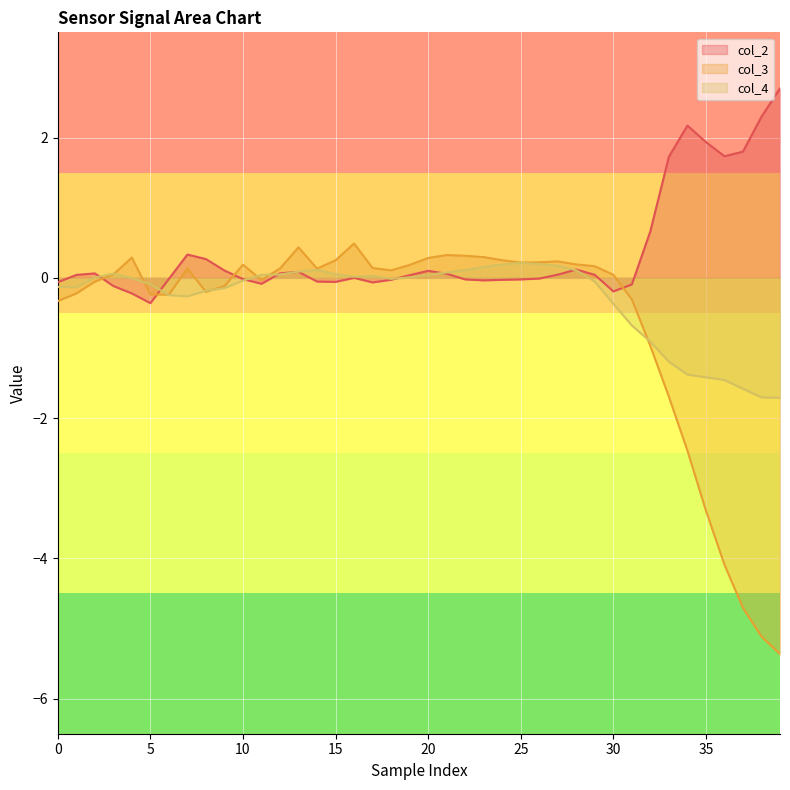

What is the average value of the col_4 series?

-0.3